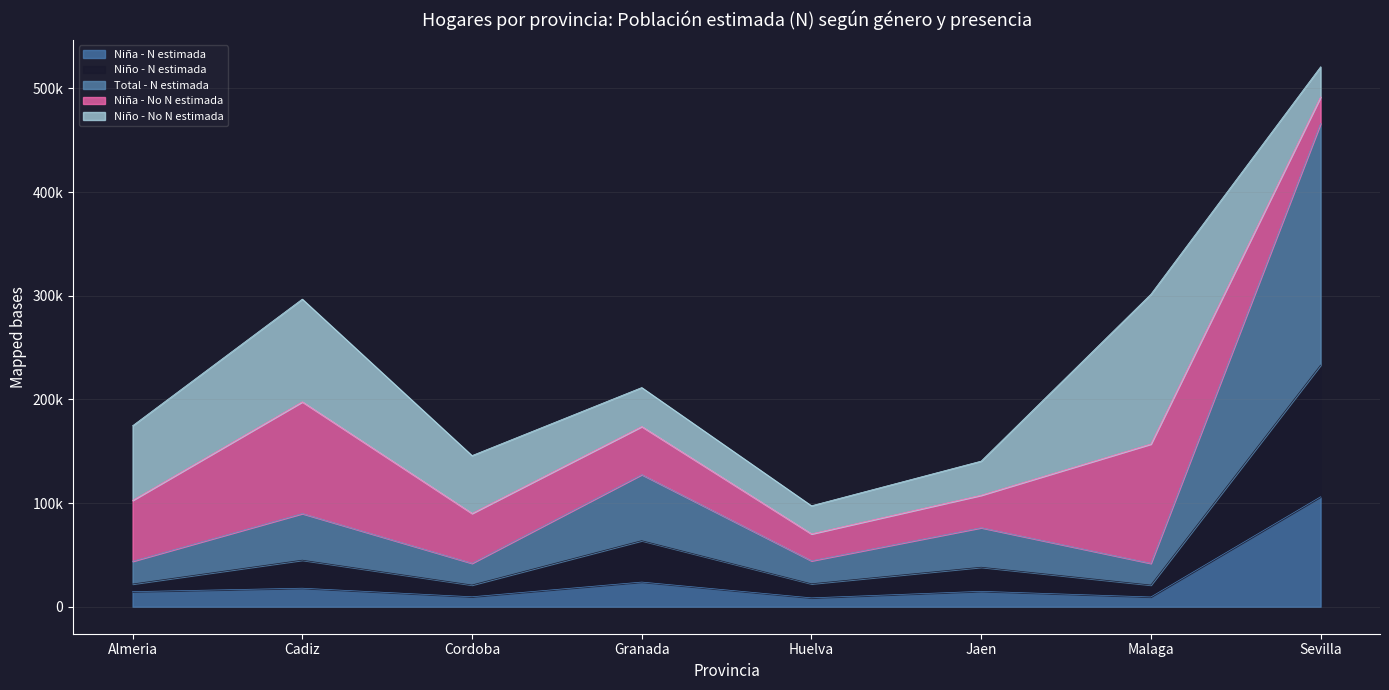

Is the value of Total - N estimada at Cadiz greater than the value of Niño - N estimada at Sevilla?

No